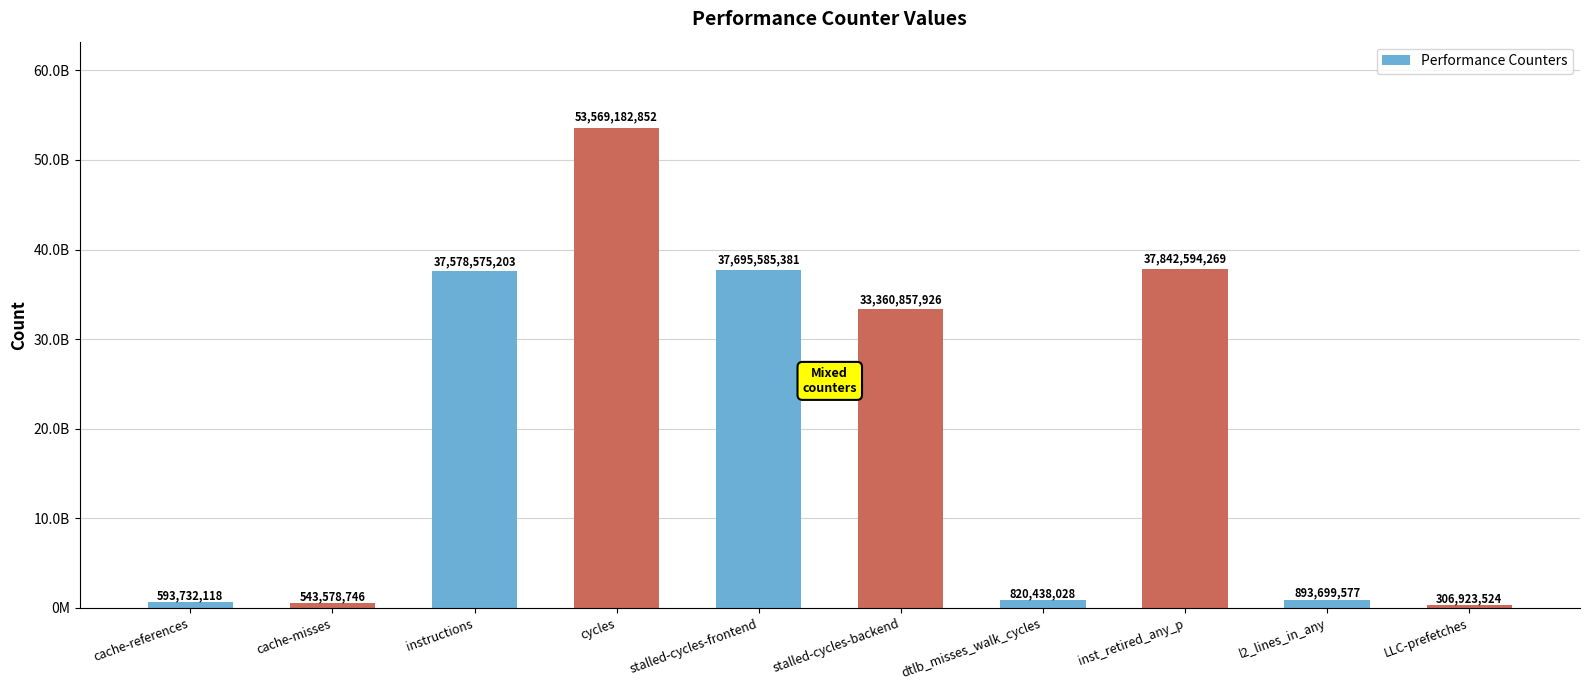

What is the greatest value displayed?

53569182852